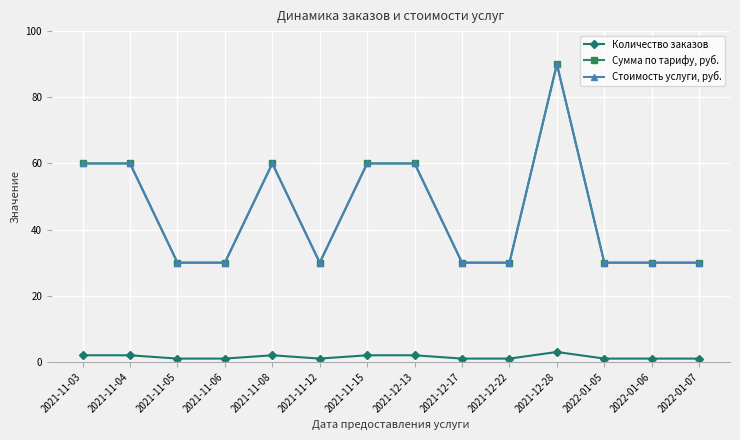

Where is the first local maximum for Стоимость услуги, руб.?

2021-11-08